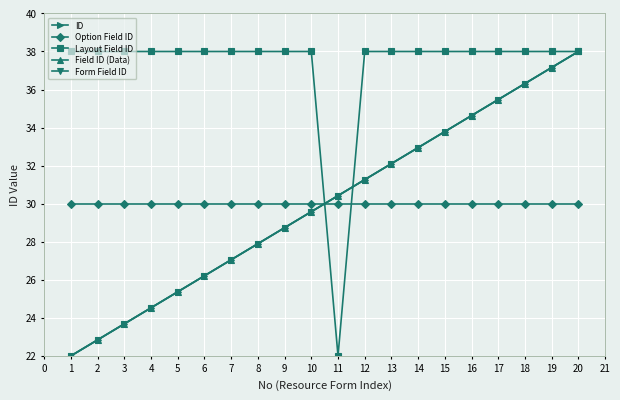

List the series in order of their peak value, lowest first.

Option Field ID, ID, Layout Field ID, Field ID (Data), Form Field ID